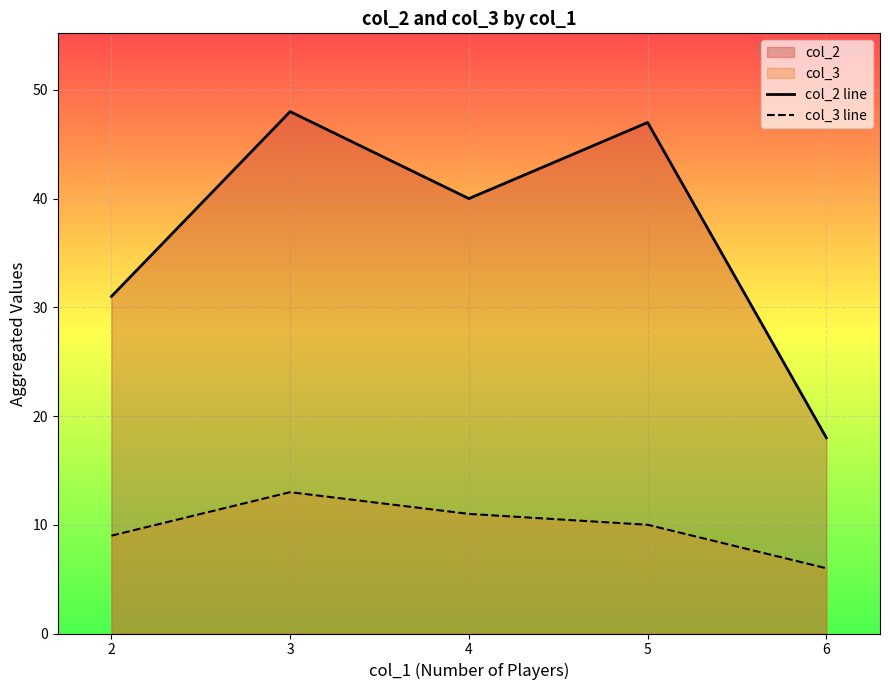

At which category does the chart reach its peak across all series?

3